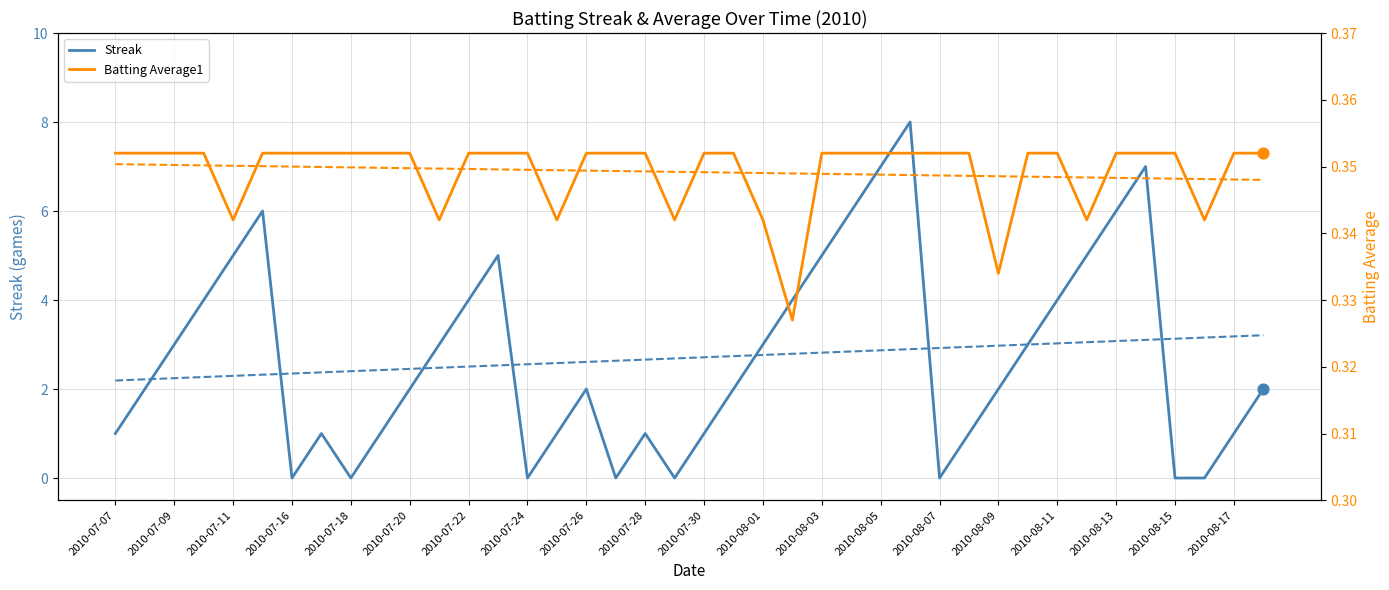

What is the highest value of the Streak series?

8